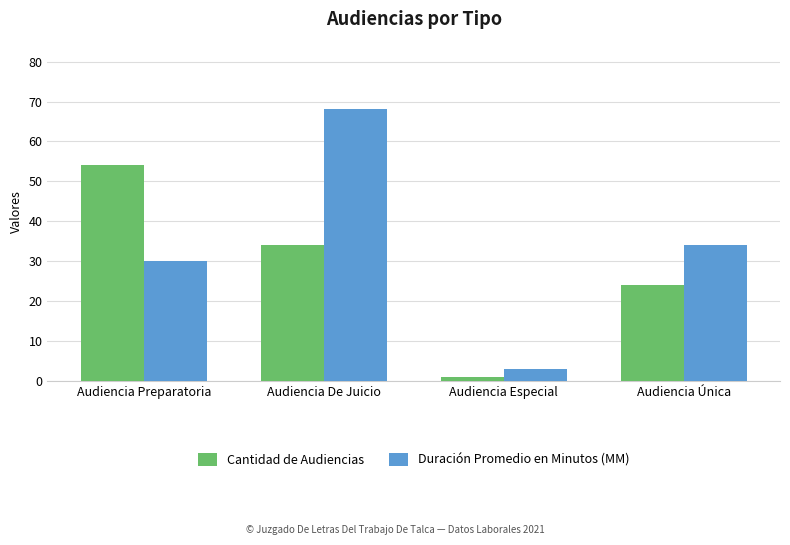

Rank the categories by Cantidad de Audiencias value from lowest to highest.

Audiencia Especial, Audiencia Única, Audiencia De Juicio, Audiencia Preparatoria